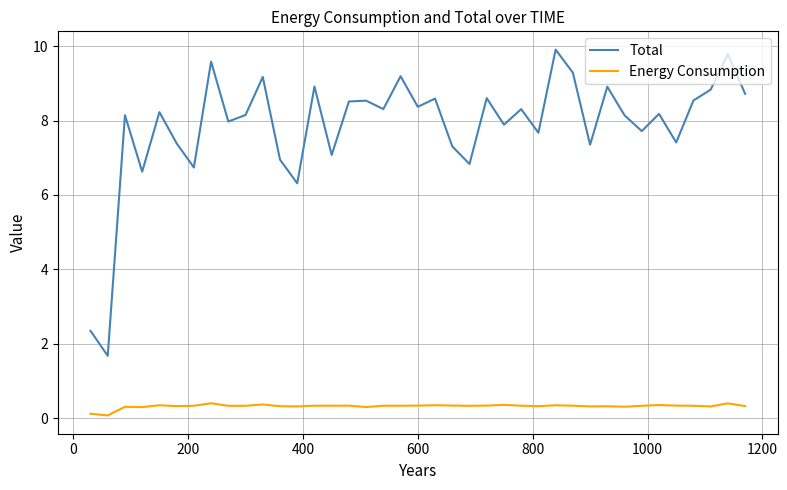

Which series has the largest total across all categories?

Total